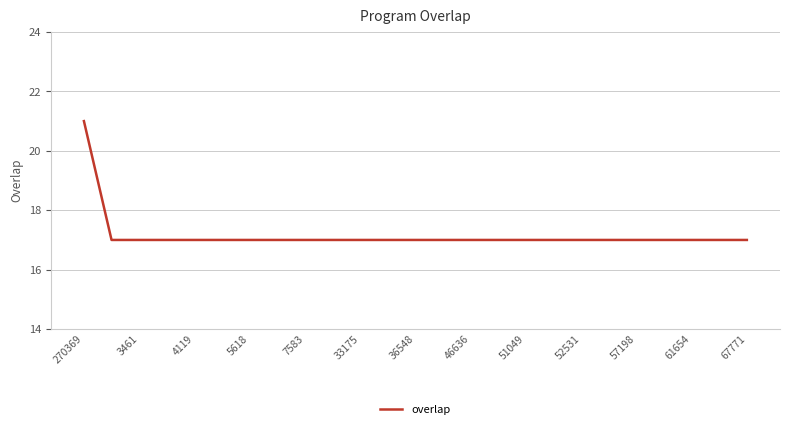

What is the smallest value displayed?

17